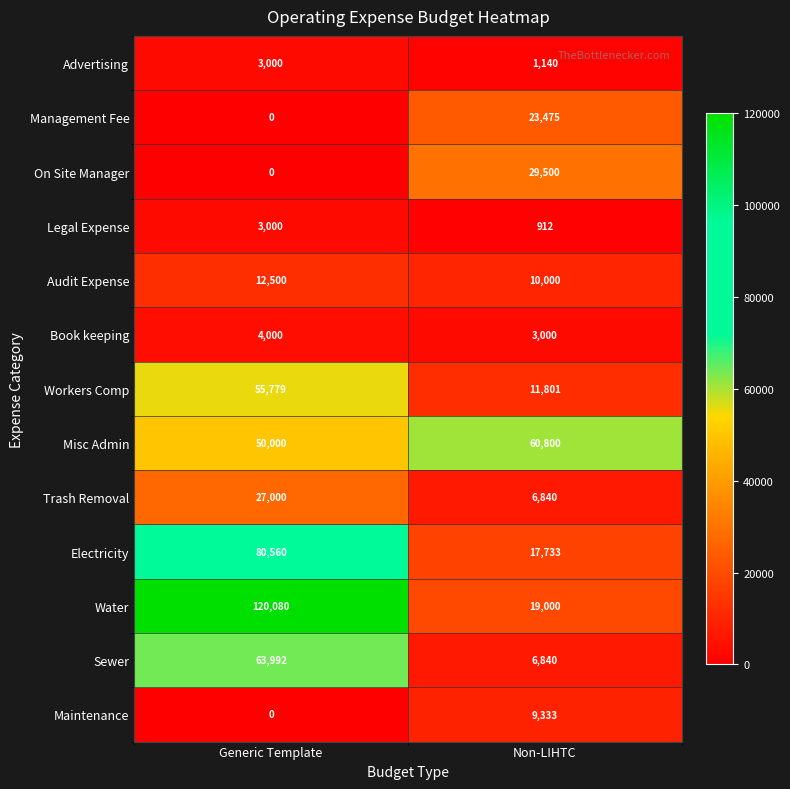

What is the approximate value of Water at Non-LIHTC, to the nearest 10?

19000